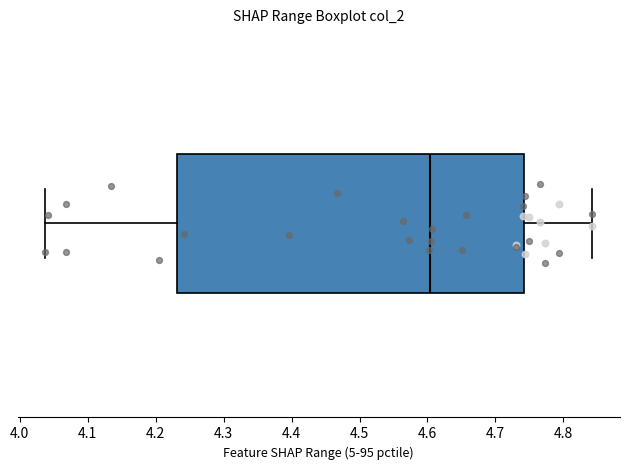

Where does the left whisker of the box end on the x-axis? The values are not printed on the chart, so give them approximately, as read against the axis.

4.04